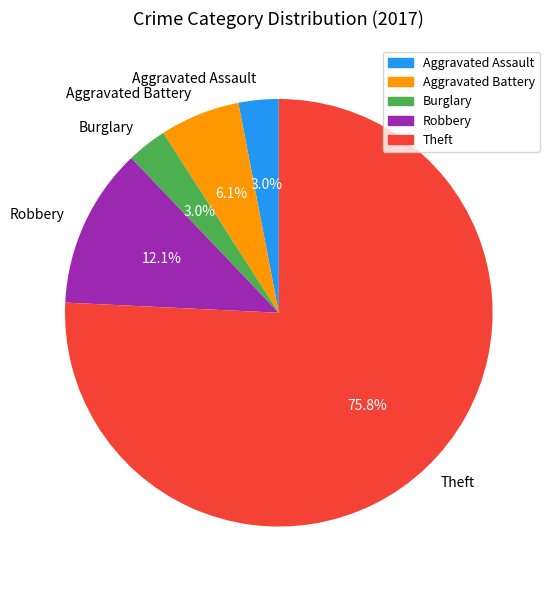

What portion of the pie excludes Aggravated Assault?

97.0%